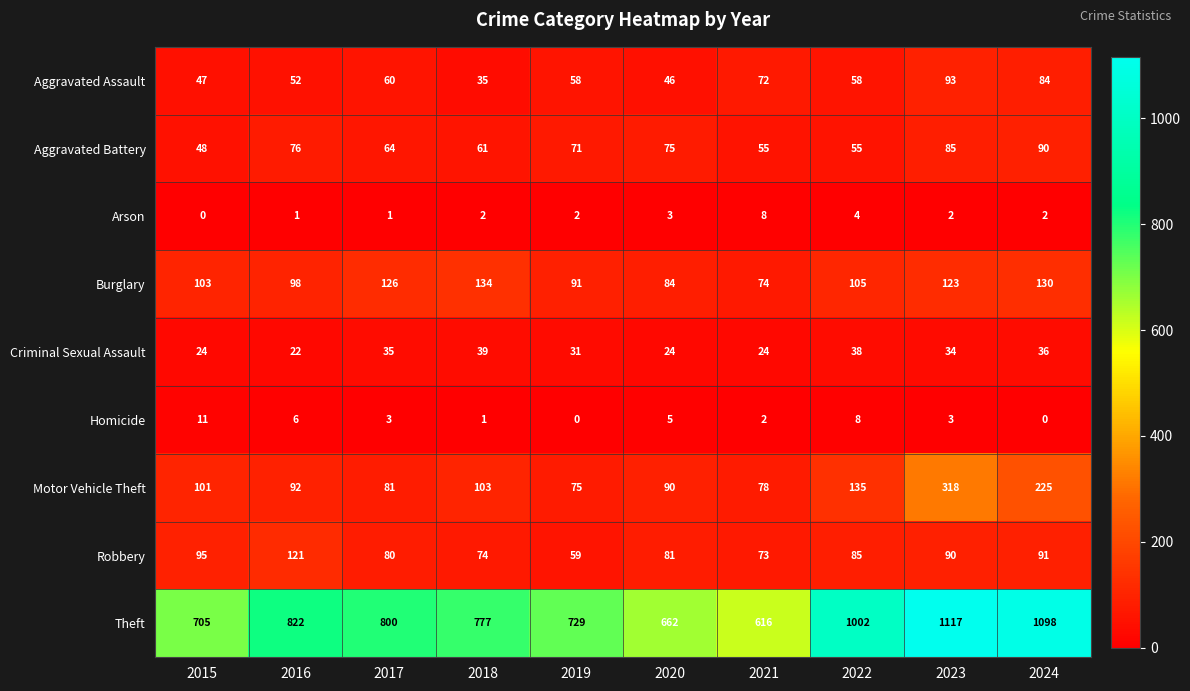

True or false: Theft has a value of 1531 at 2024.

False